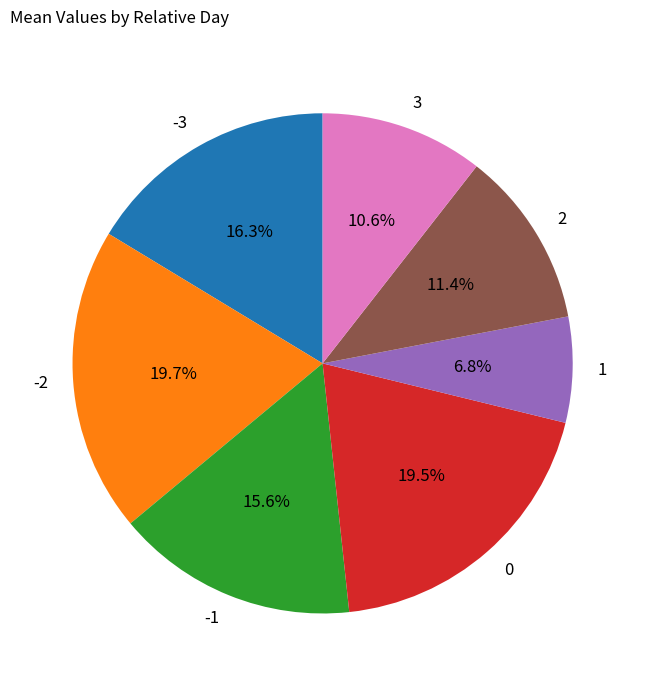

Is there any slice that represents more than half of the pie?

No